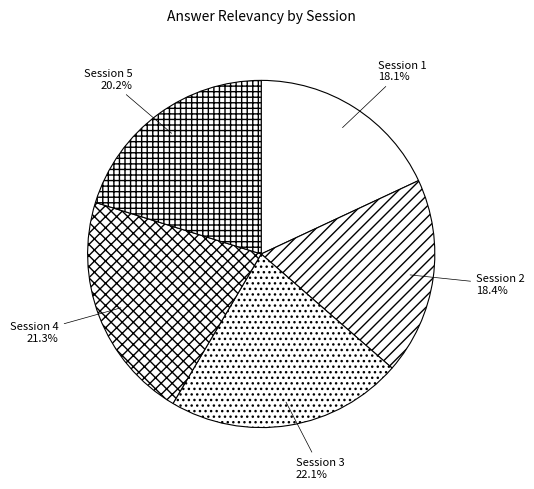

Is it true that Session 4 is 21% of the pie?

True